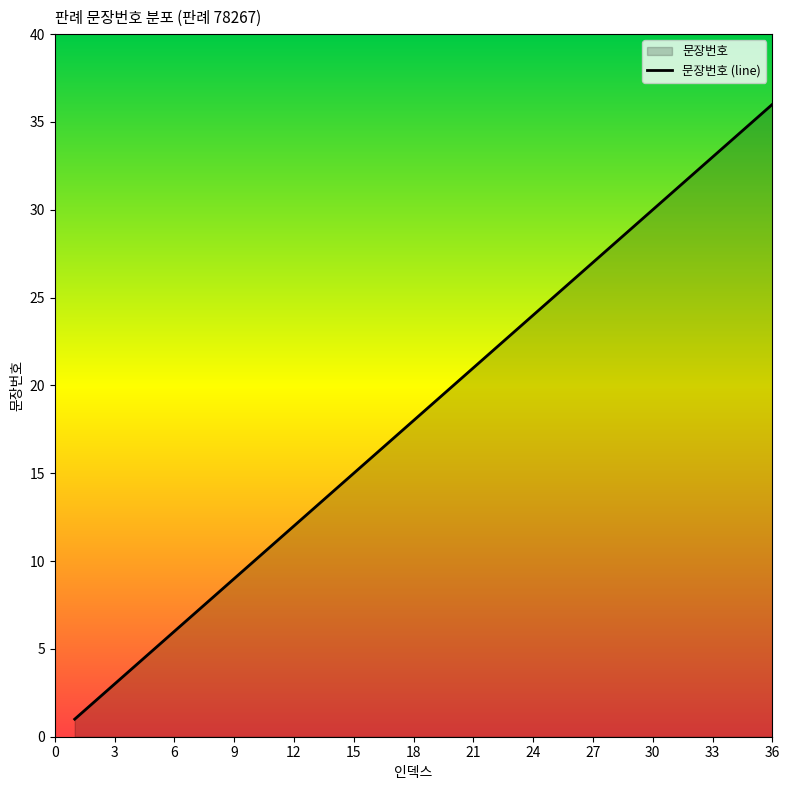

Which has a higher value, 36 or 12?

36